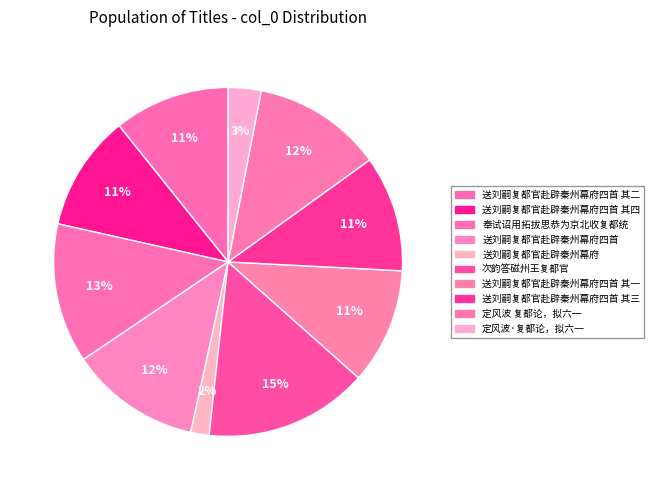

How many segments does this pie chart have?

10